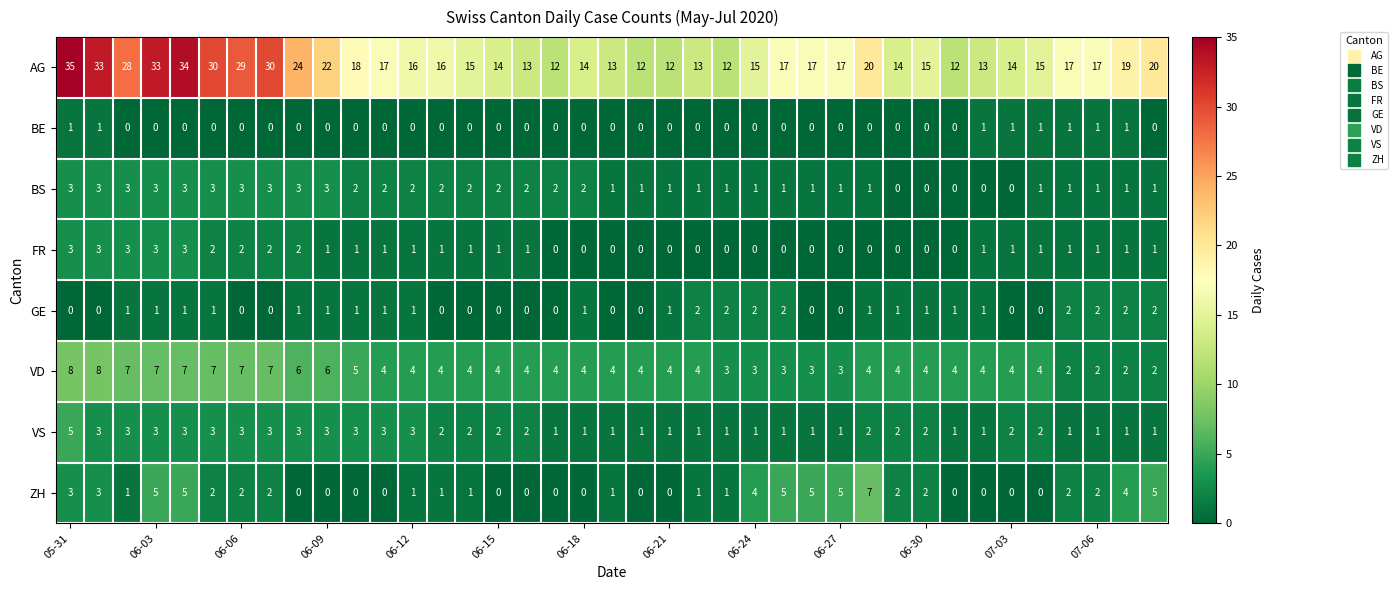

Count the VS values in the range 1 to 3.

38